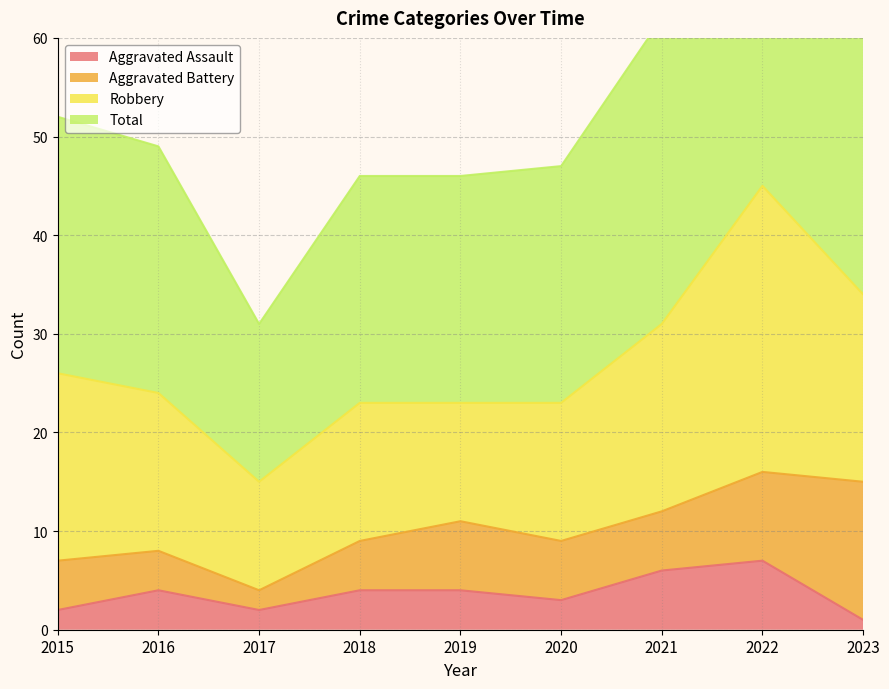

Which series has the widest spread of values?

Total